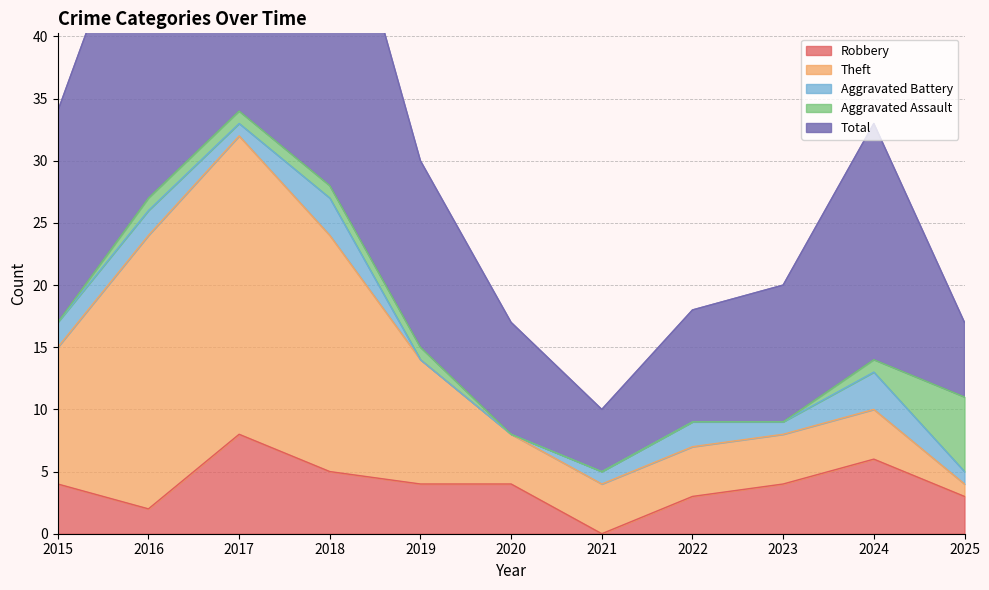

Is the value of Total at 2015 greater than the value of Theft at 2022?

Yes